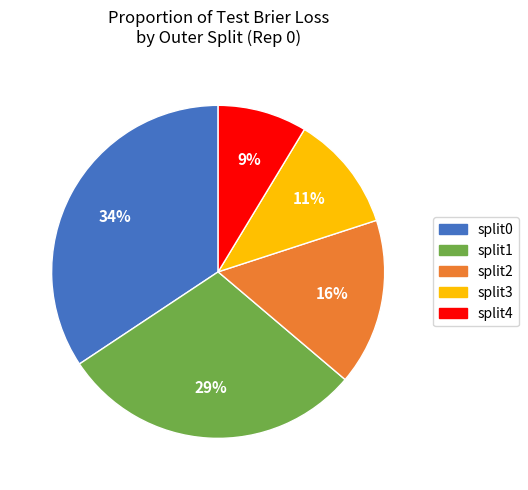

What is the smallest slice in the pie chart?

split4